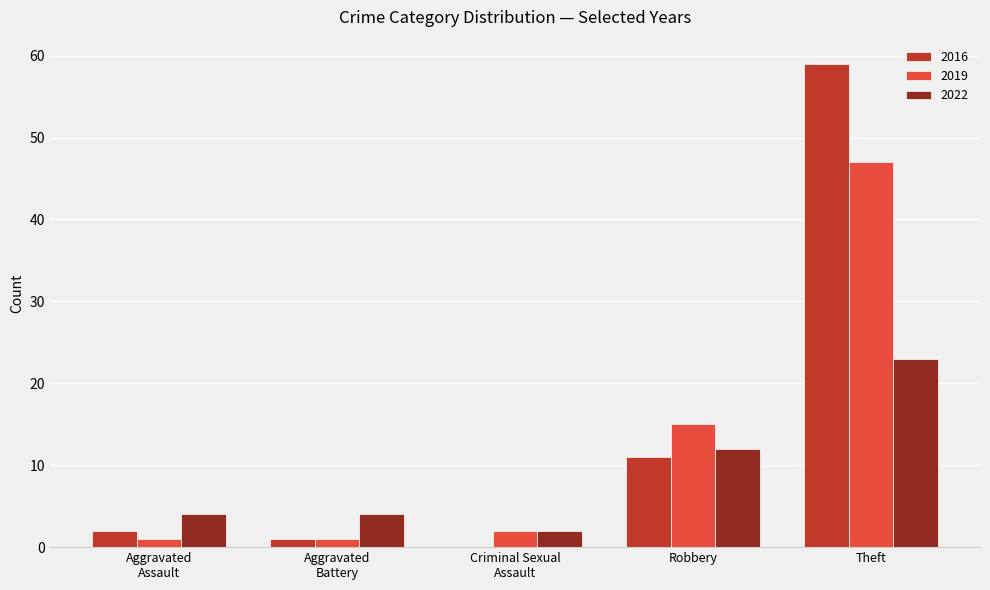

Which label corresponds to the largest value in the chart?

Theft